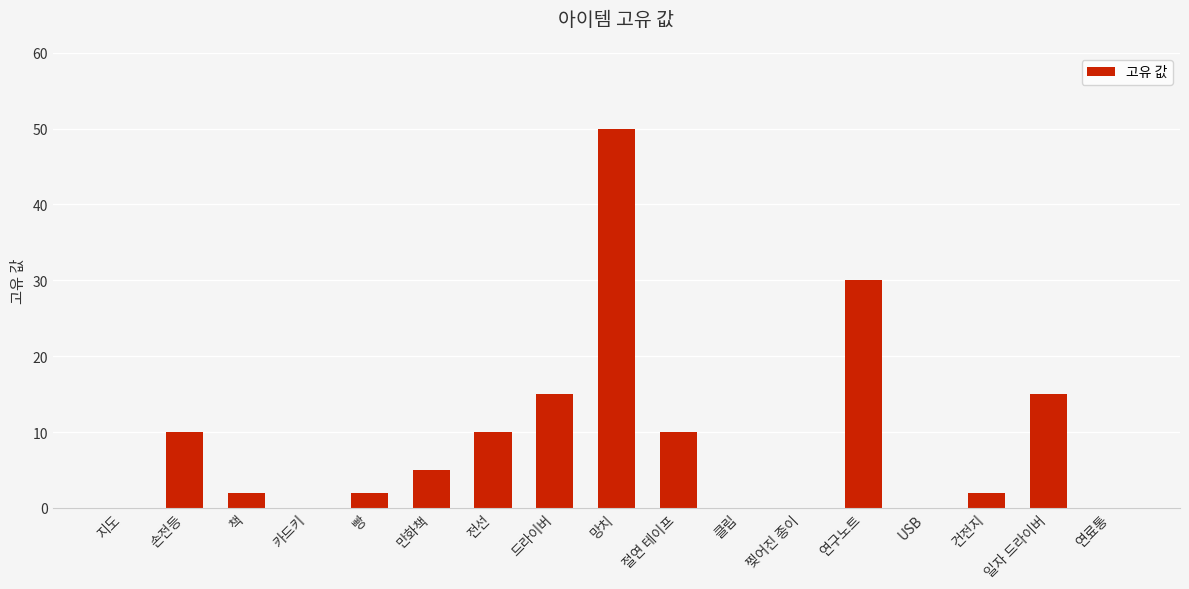

What is the sum of all values?

151